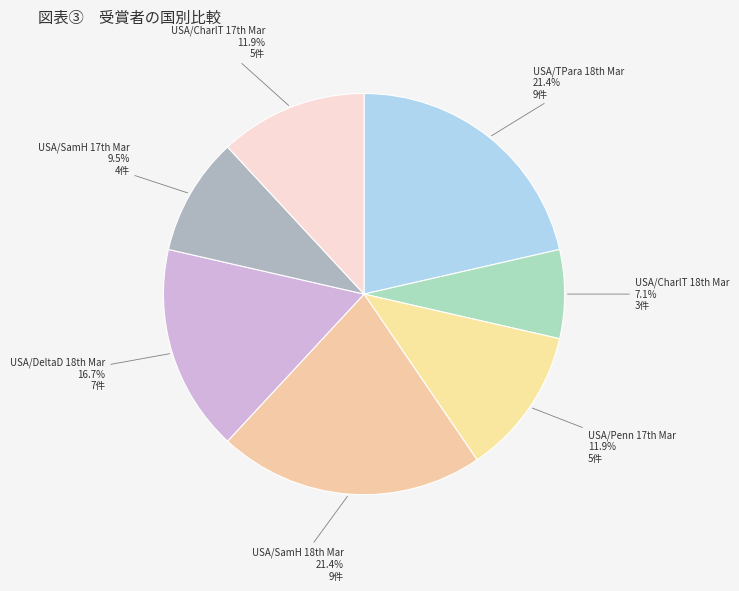

Which category has the smallest portion of the pie?

USA/CharlT 18th Mar